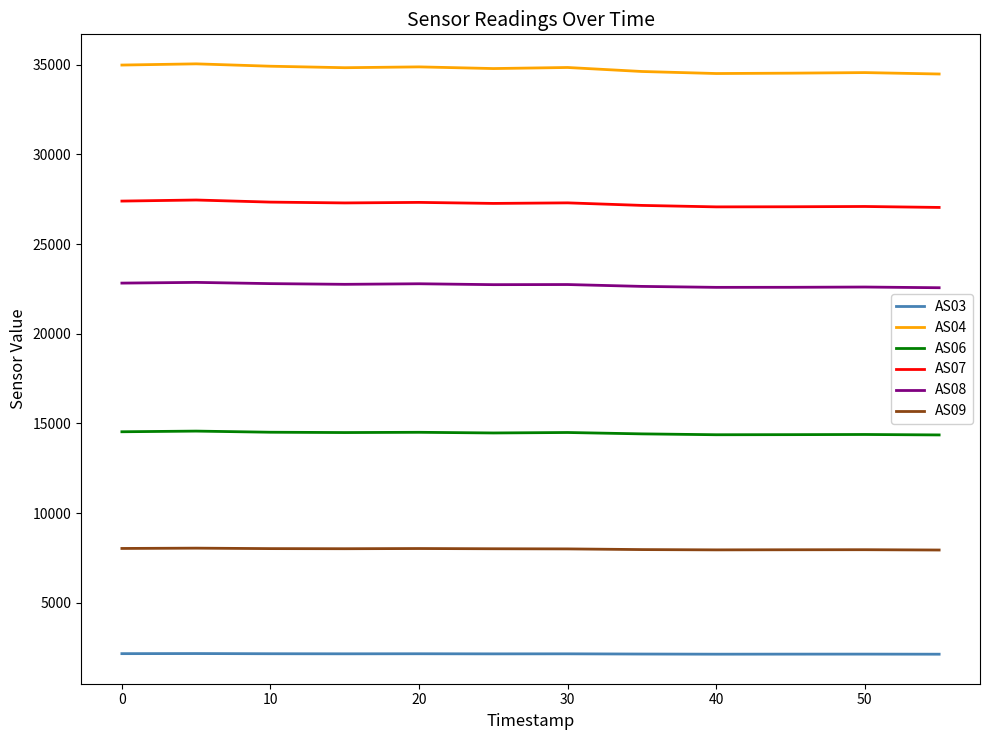

List the series in order of their peak value, lowest first.

AS03, AS09, AS06, AS08, AS07, AS04